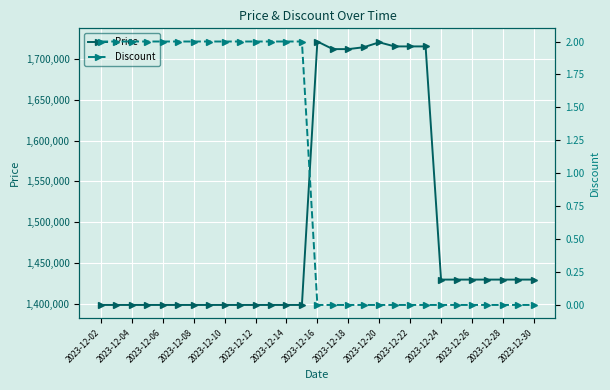

What is the highest value of the Price series?

1721000